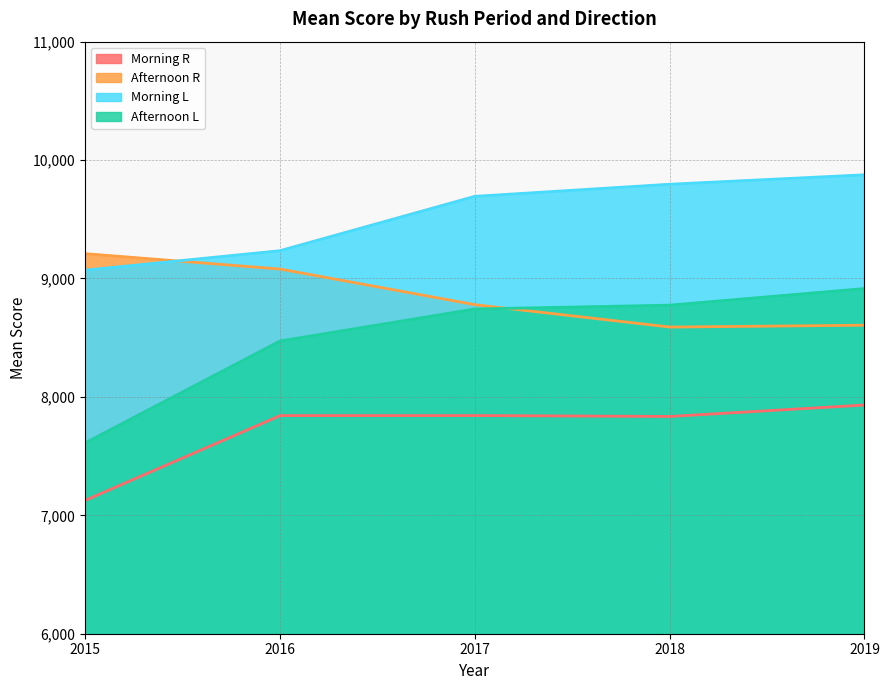

At which category does the chart reach its peak across all series?

2019